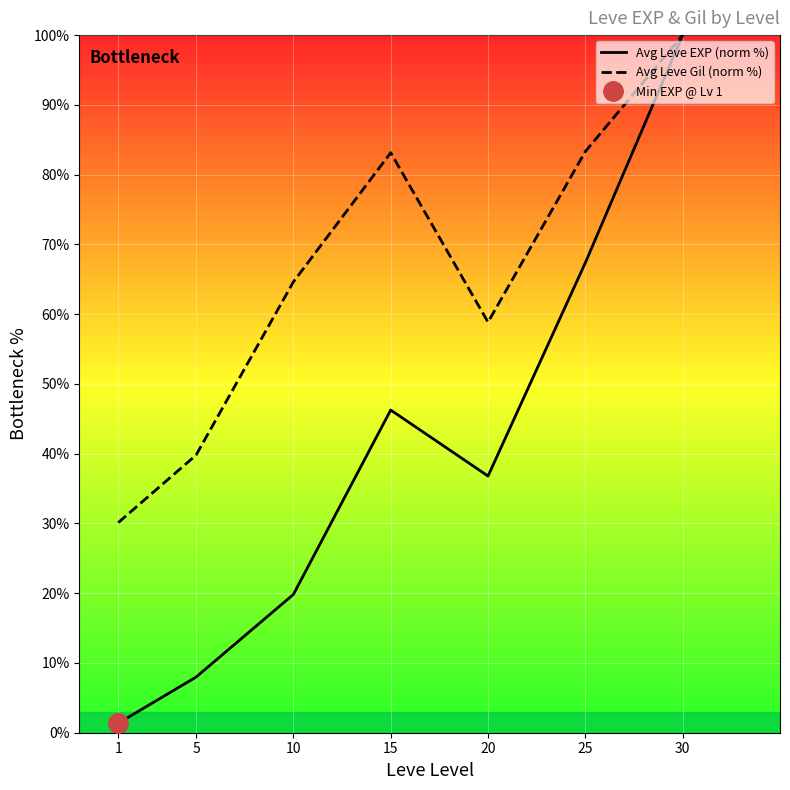

How many distinct data groups are displayed?

2